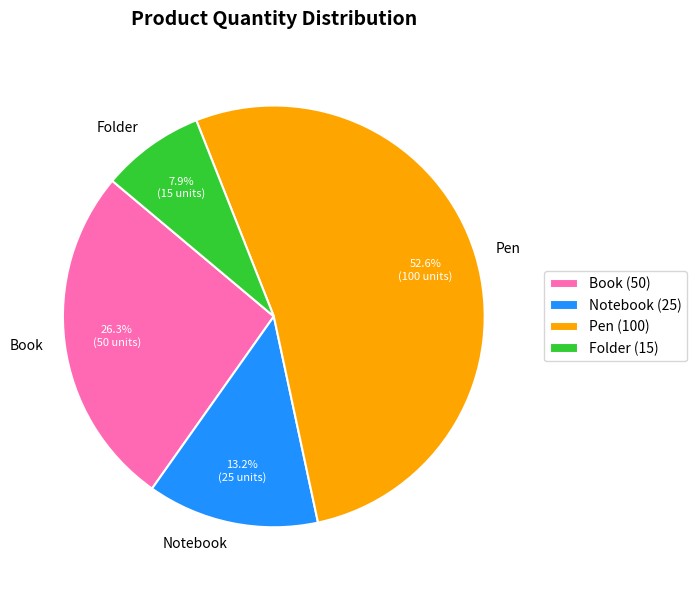

To the nearest percent, what percentage of the pie is Book?

26%